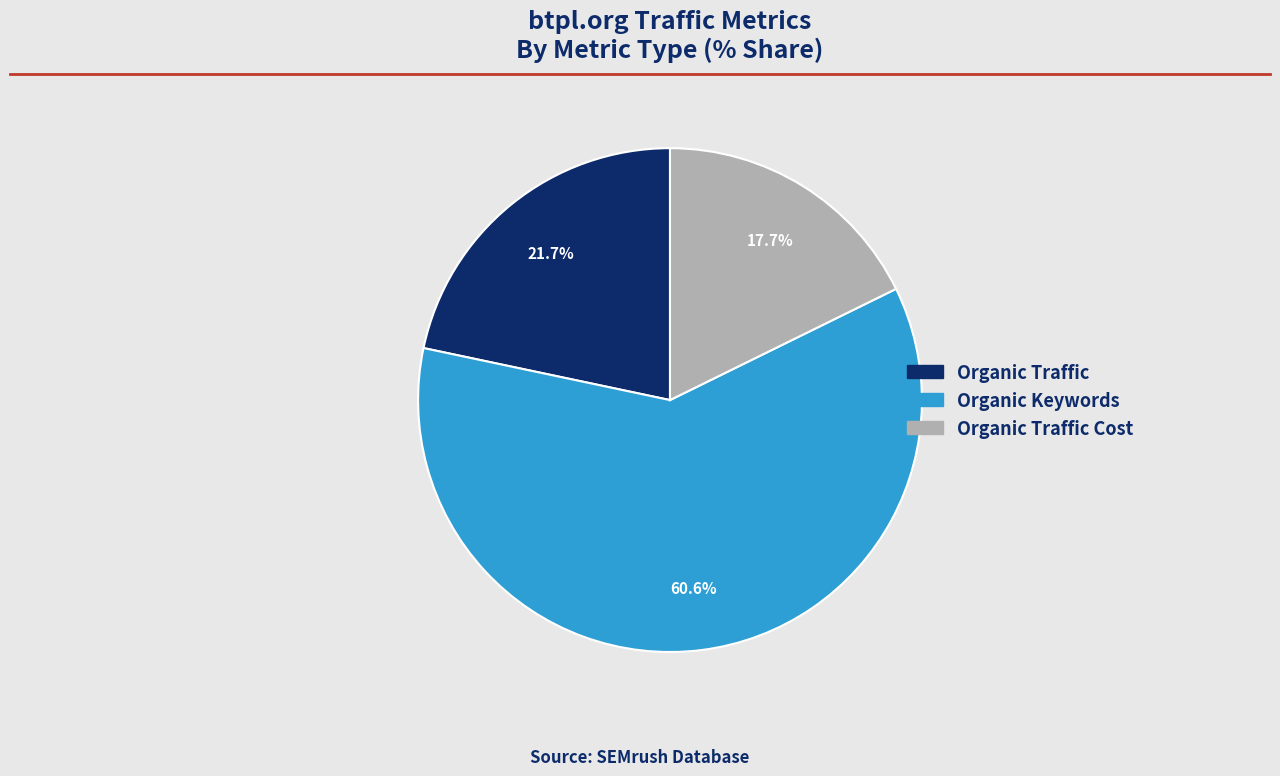

Is there a majority slice in this chart?

Yes